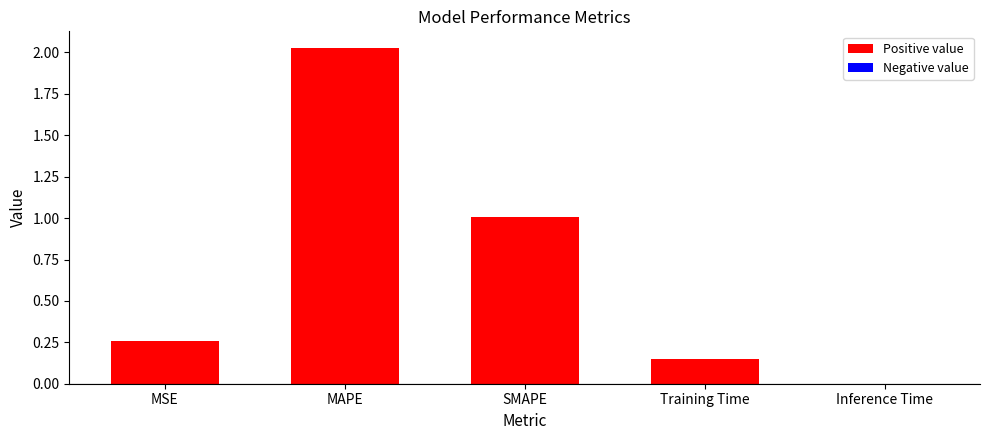

The value at MSE is 0.1. True or false?

False